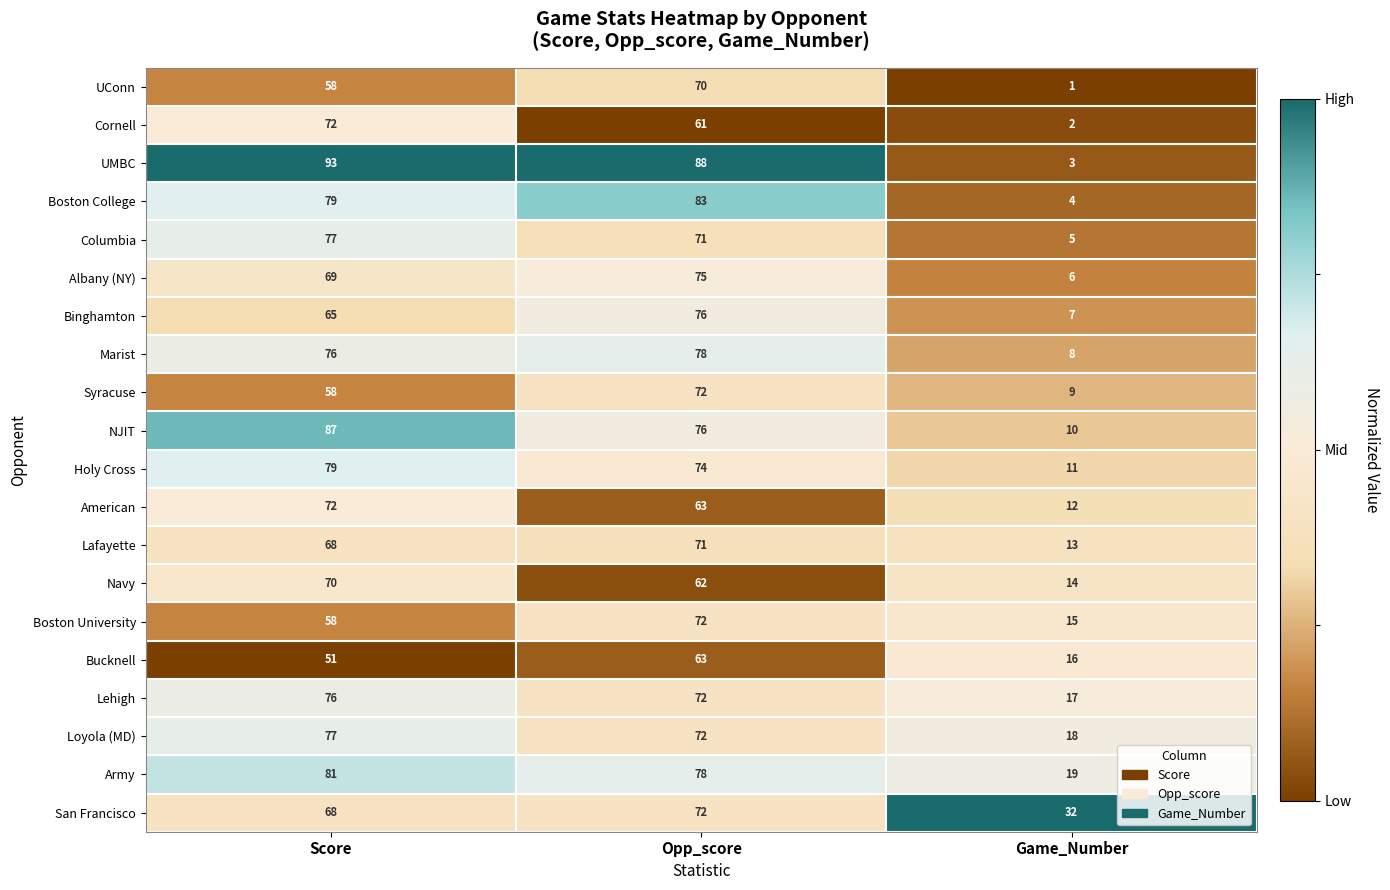

Is the value of Boston College at Game_Number greater than the value of Binghamton at Game_Number?

No